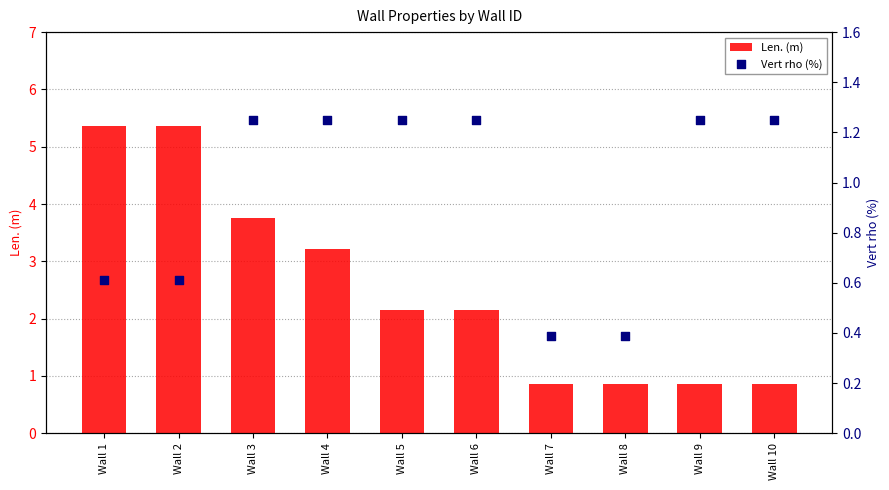

What is the total value across all series at Wall 2?

6.0